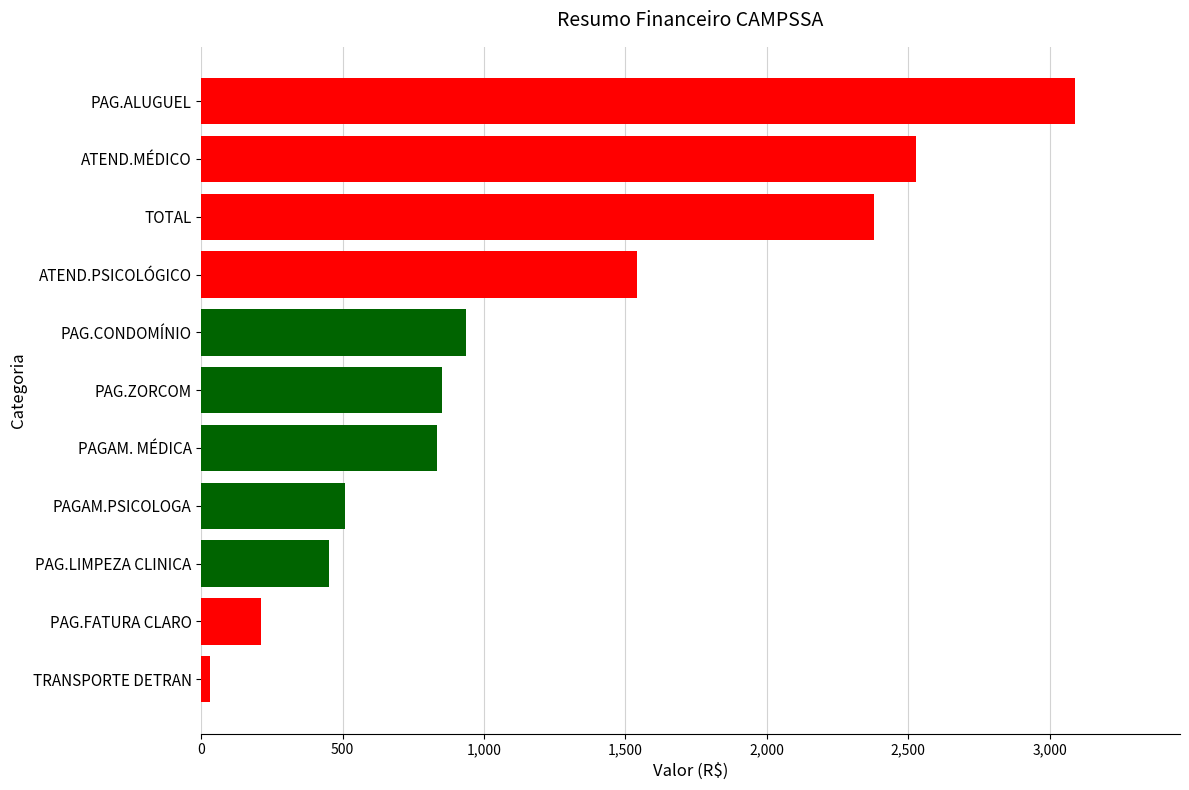

How many data points are less than 850?

5